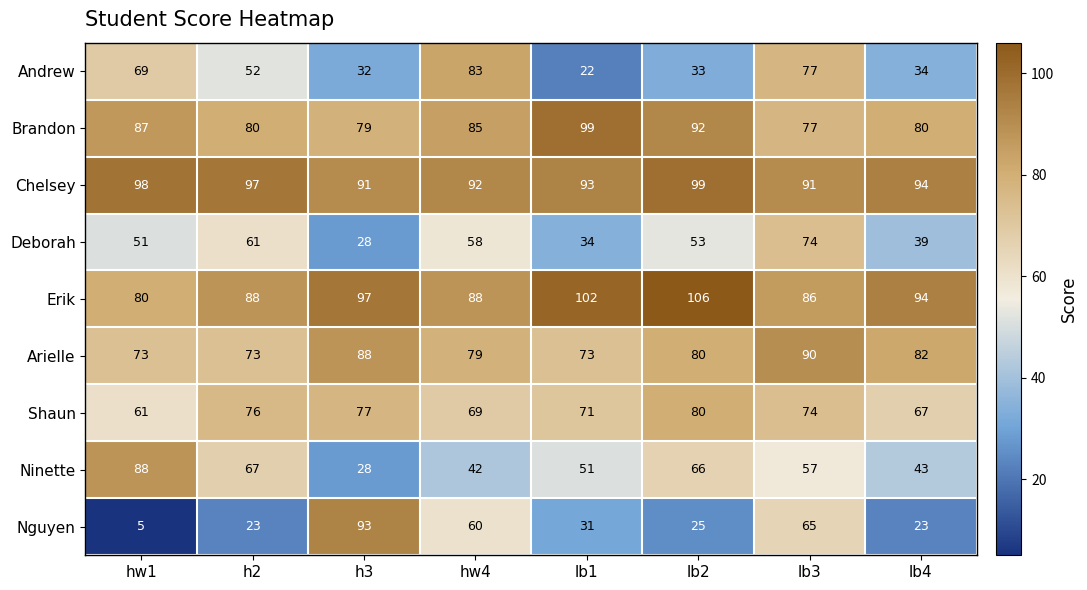

What is the minimum value shown in the chart?

5